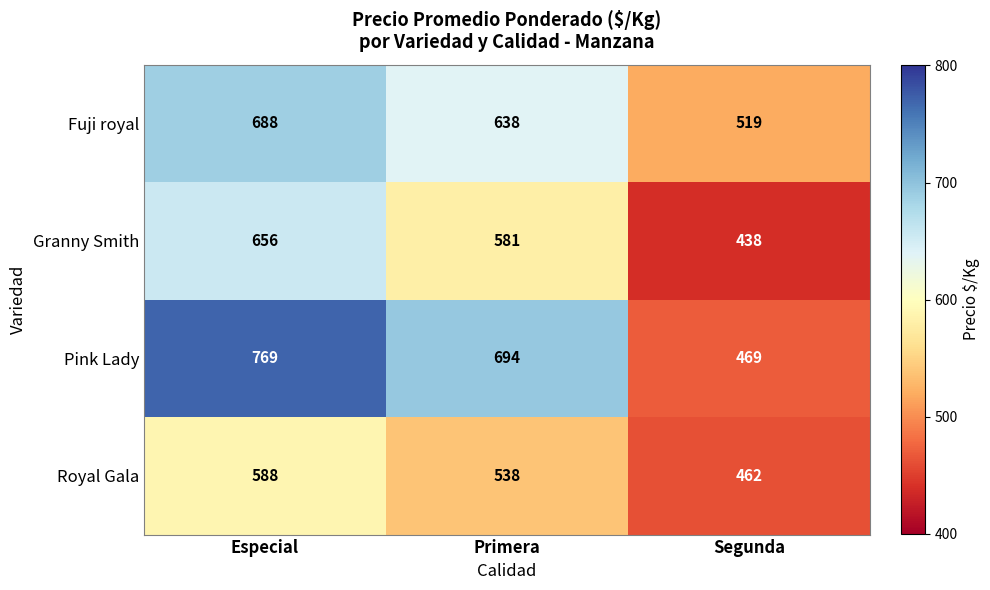

What is the maximum value for Granny Smith?

656